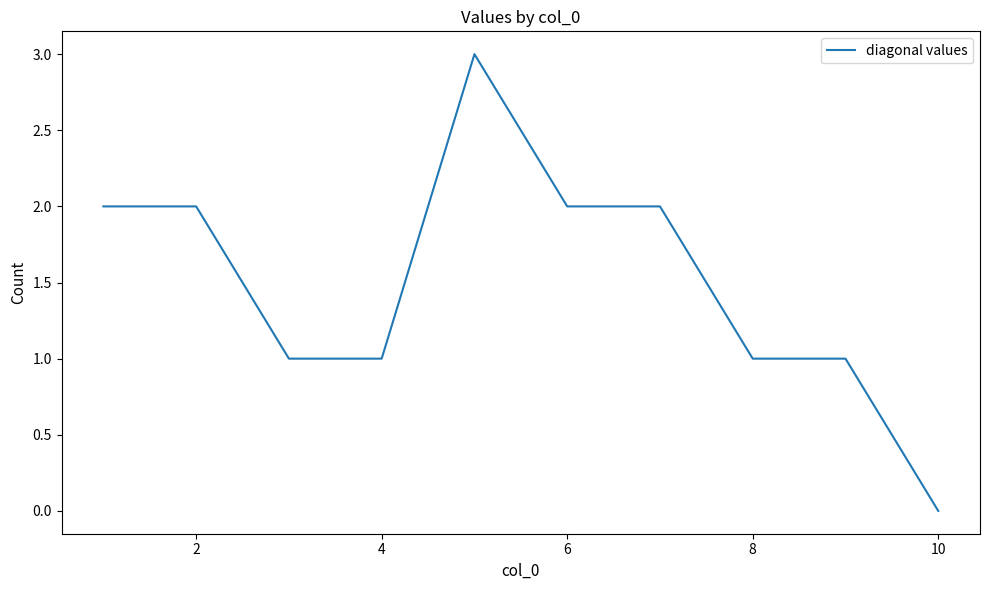

What is the difference between the maximum and minimum values?

3